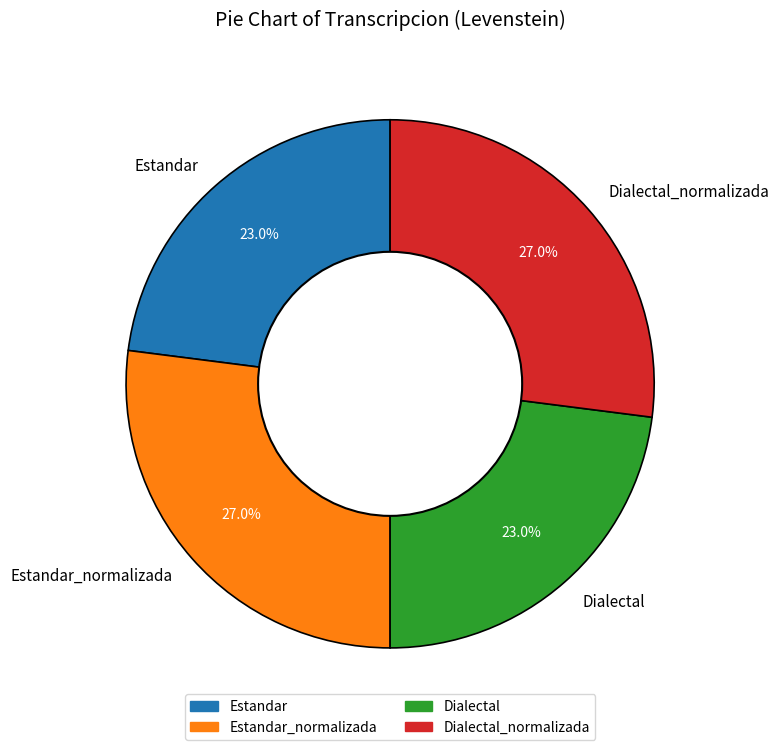

How many slices are in this pie chart?

4